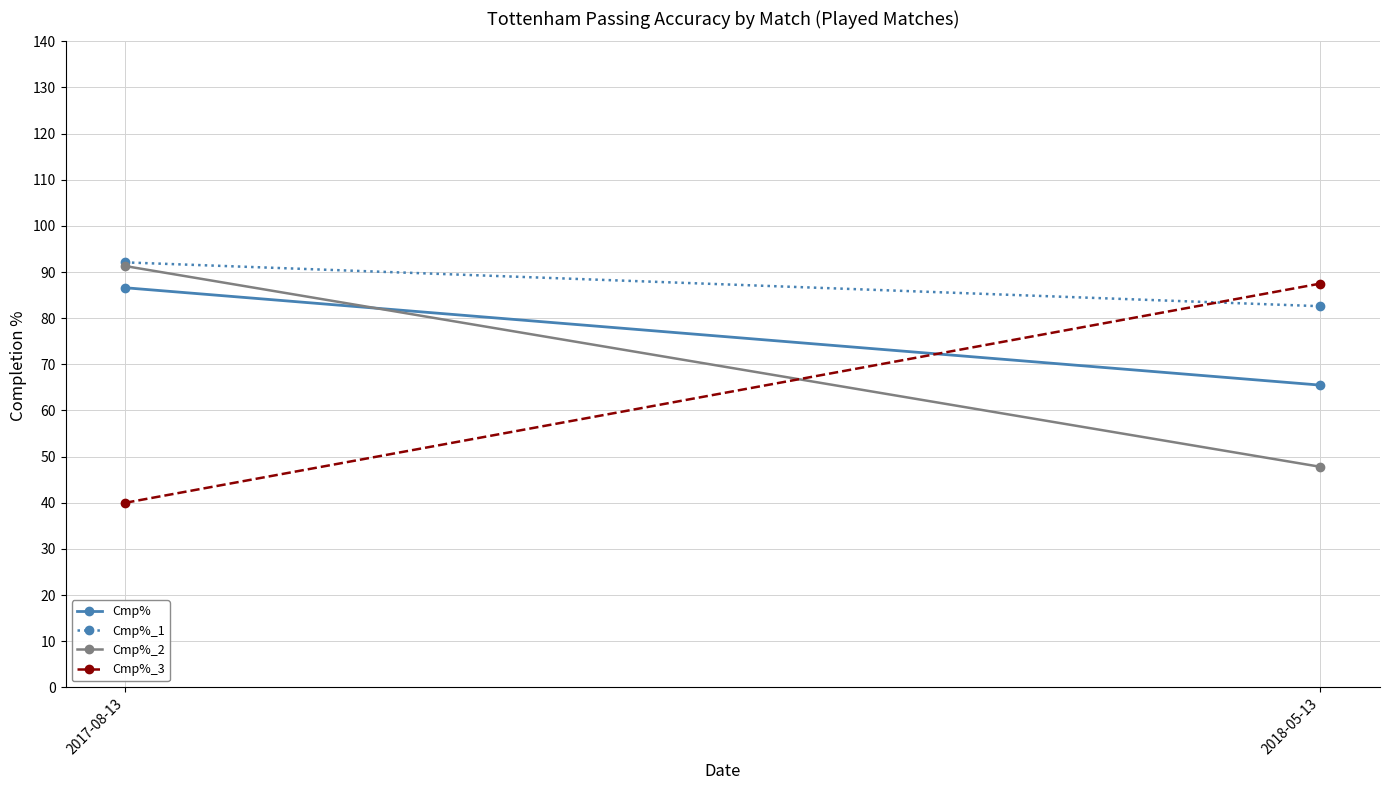

Which category has the highest value across all series?

2017-08-13